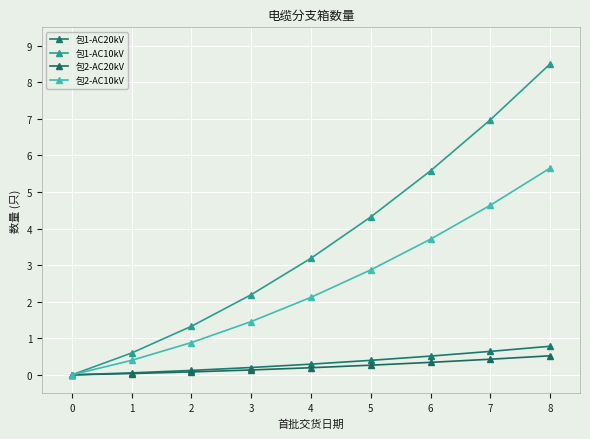

True or false: 包1-AC10kV and 包1-AC20kV intersect in this chart.

False